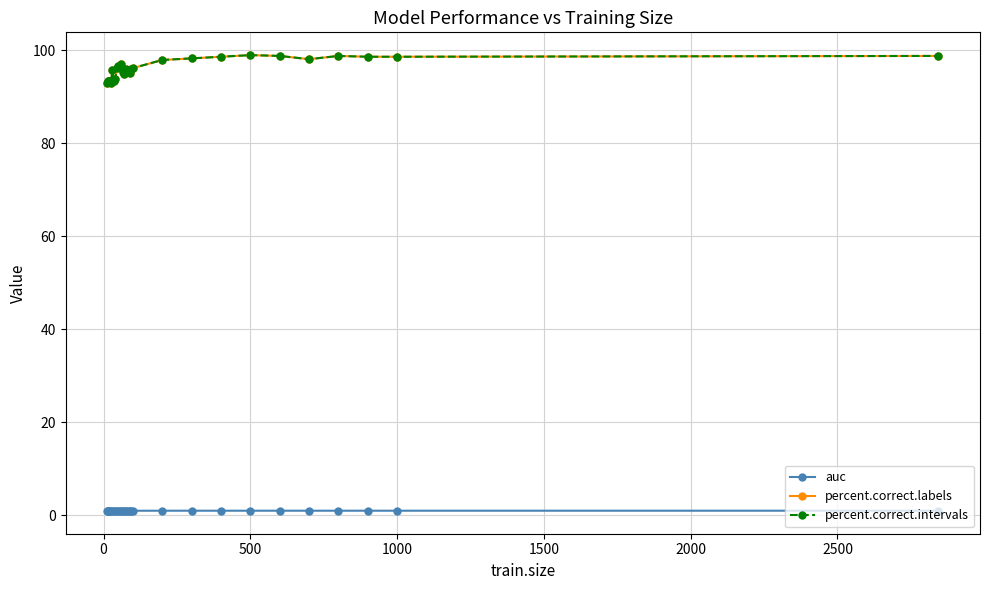

Does the chart have visible grid lines?

Yes